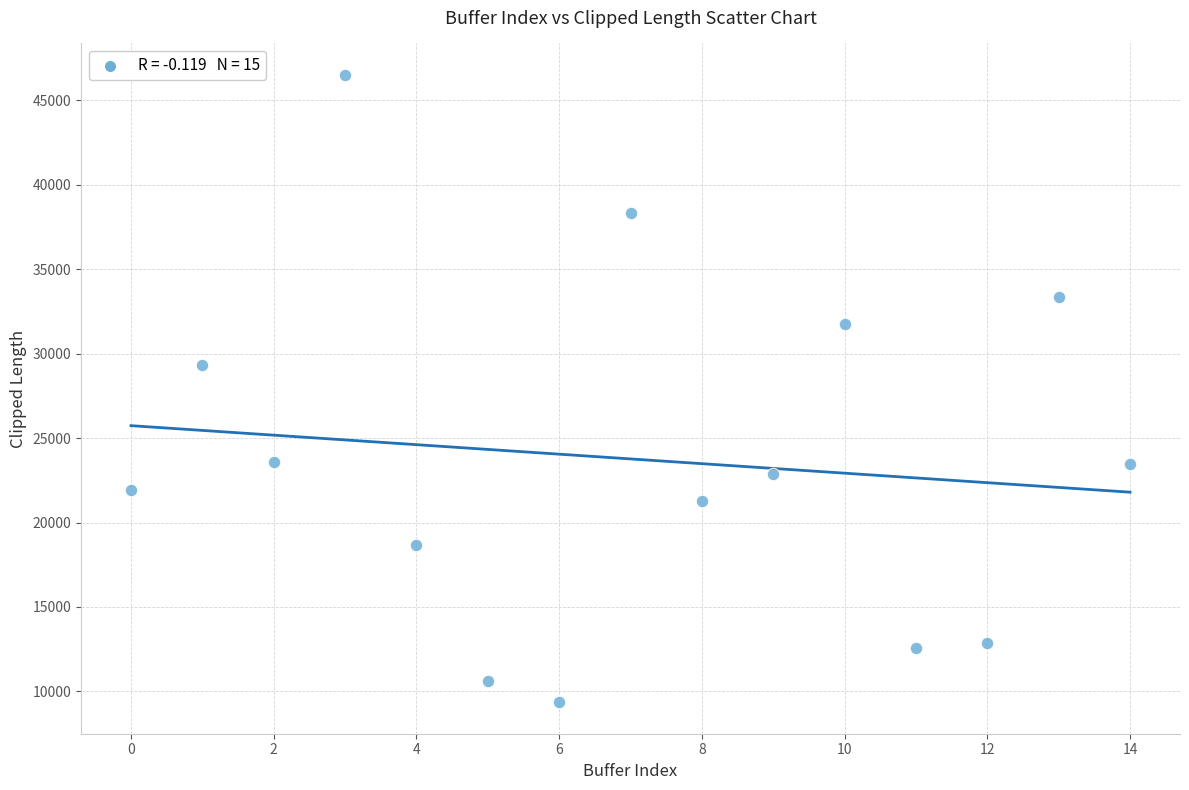

What Y value in the scatter plot is closest to 27931?

29354.7